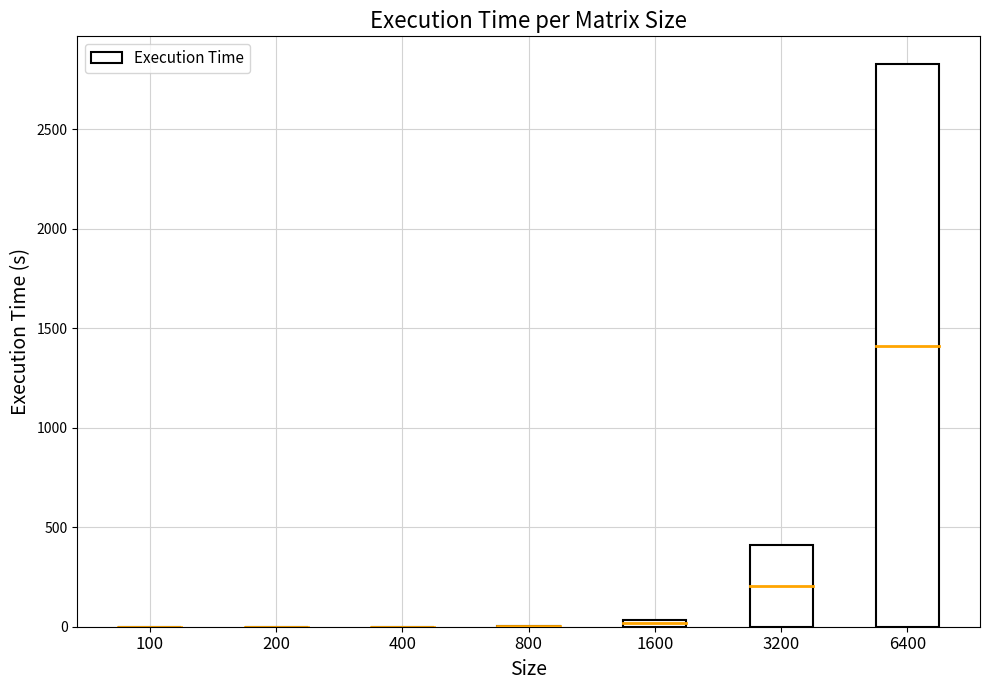

Is it true that the value at 3200 is 410.2?

True